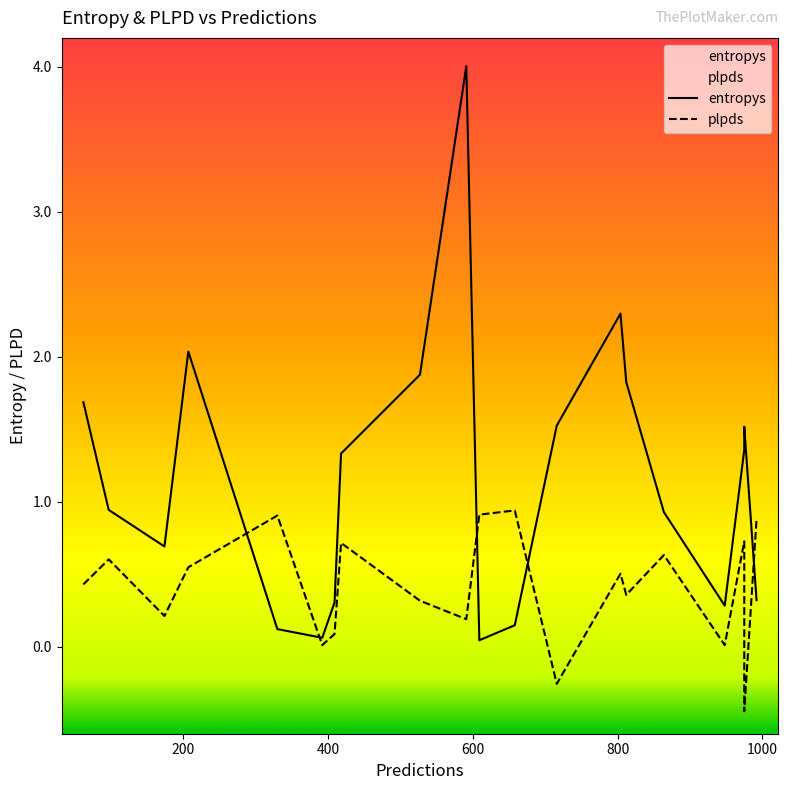

Reading left to right, what are all the values shown in this chart?

entropys: 1.7	0.9	0.7	2.0	0.1	0.1	0.3	1.3	1.9	4.0	0.0	0.1	1.5	2.3	1.8	0.9	0.3	1.4	1.5	0.3
plpds: 0.4	0.6	0.2	0.5	0.9	0.0	0.1	0.7	0.3	0.2	0.9	0.9	-0.3	0.5	0.4	0.6	0.0	0.7	-0.4	0.9